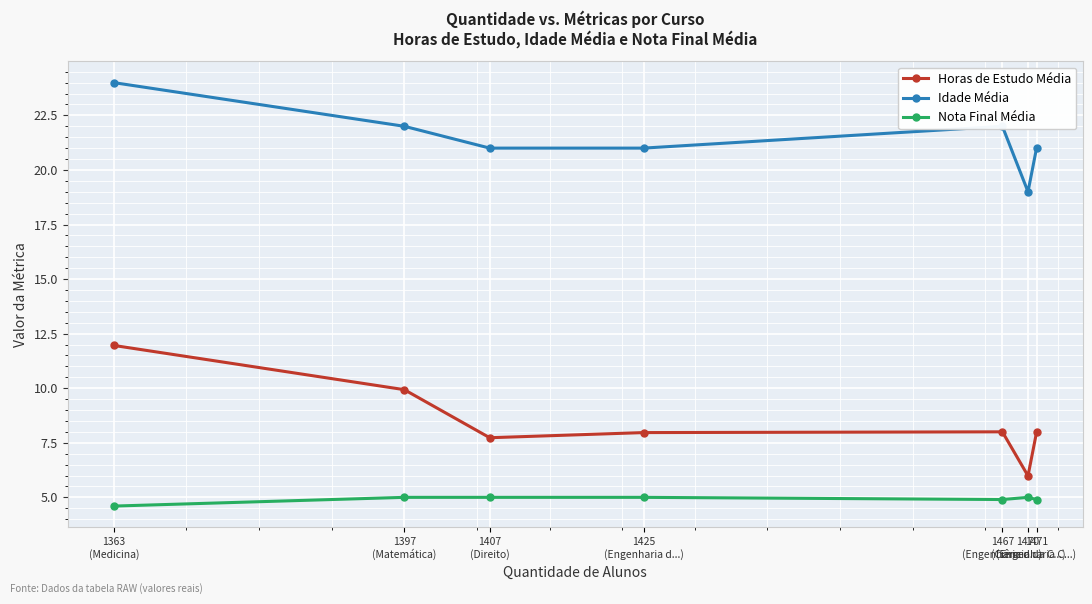

How many Horas de Estudo Média values are between 7 and 9?

4